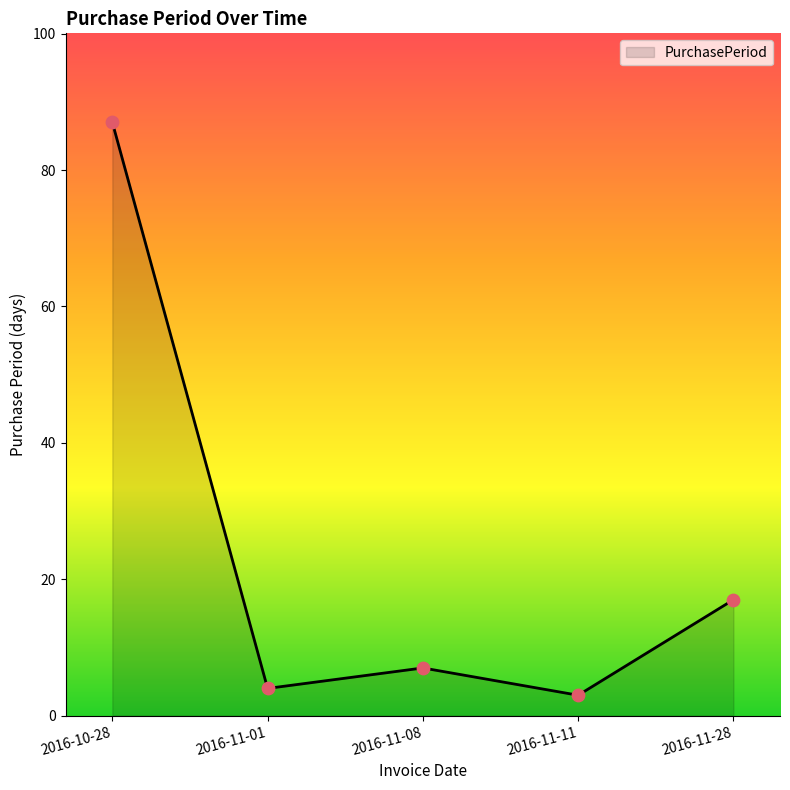

What is the change in value from 2016-10-28 to 2016-11-08?

-80